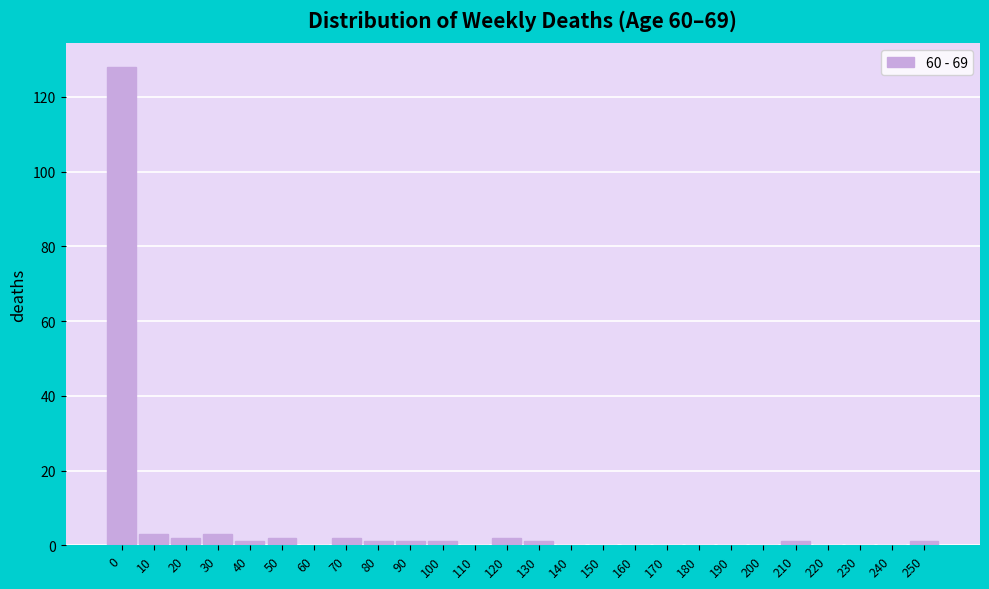

Reading right to left, what are all the values shown in this chart?

250=1	240=0	230=0	220=0	210=1	200=0	190=0	180=0	170=0	160=0	150=0	140=0	130=1	120=2	110=0	100=1	90=1	80=1	70=2	60=0	50=2	40=1	30=3	20=2	10=3	0=128